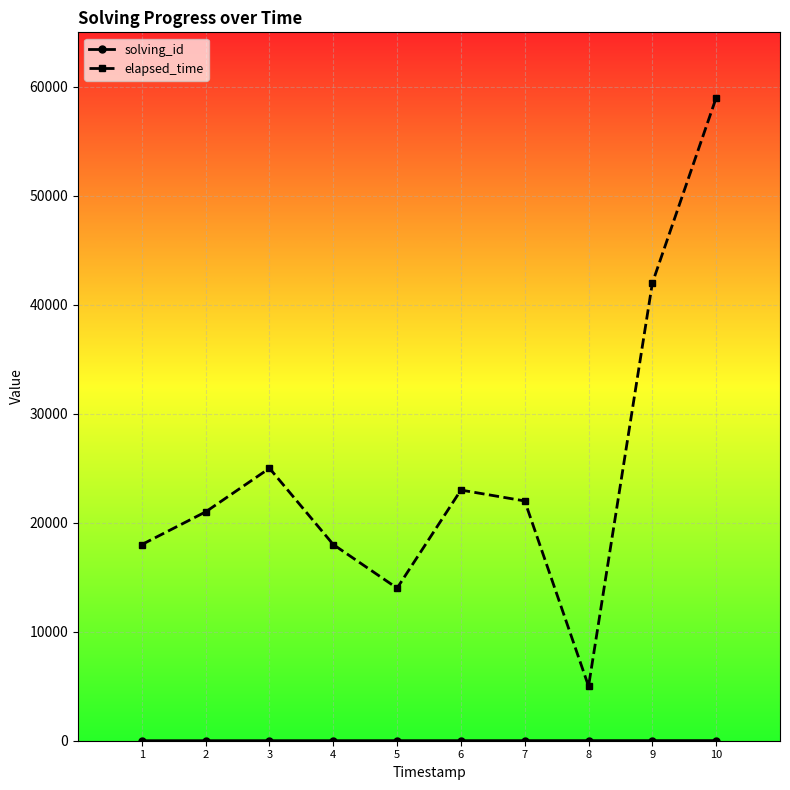

True or false: elapsed_time has more than 2 points higher than both neighbors.

False